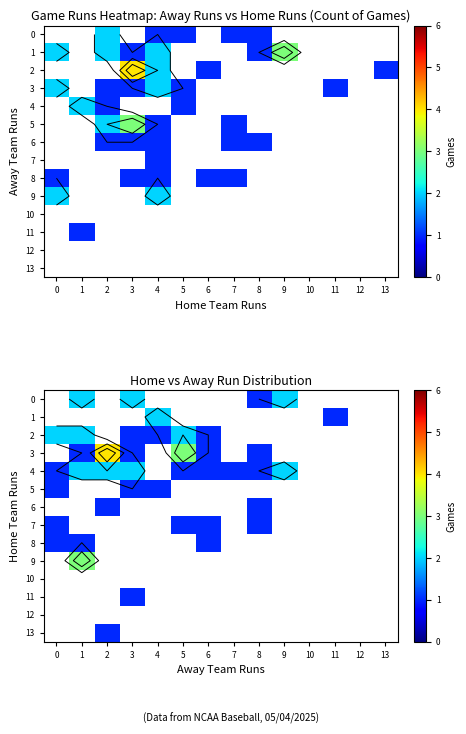

Which category has the lowest value across all series?

8